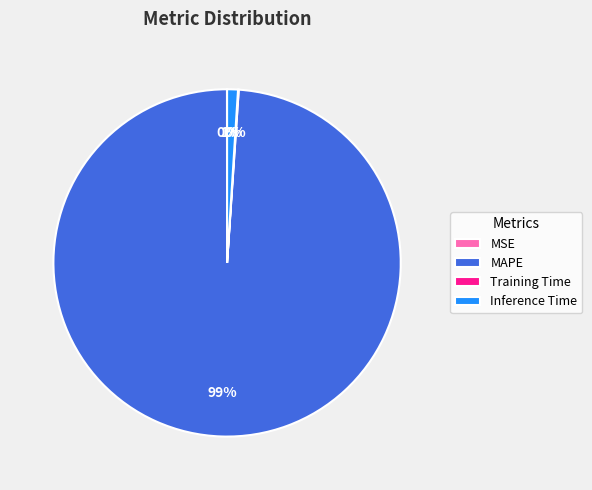

What percentage is the MAPE slice, to the nearest percent?

99%